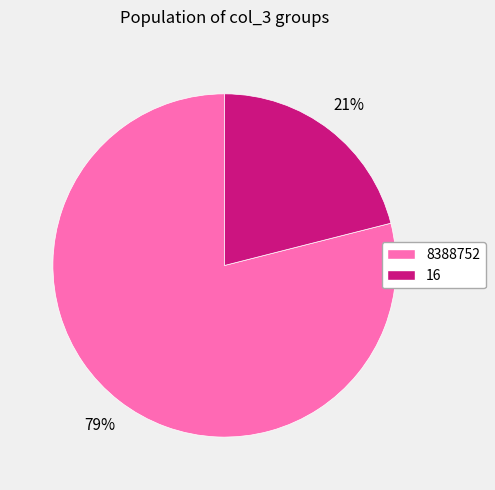

Is there any slice that represents more than half of the pie?

Yes